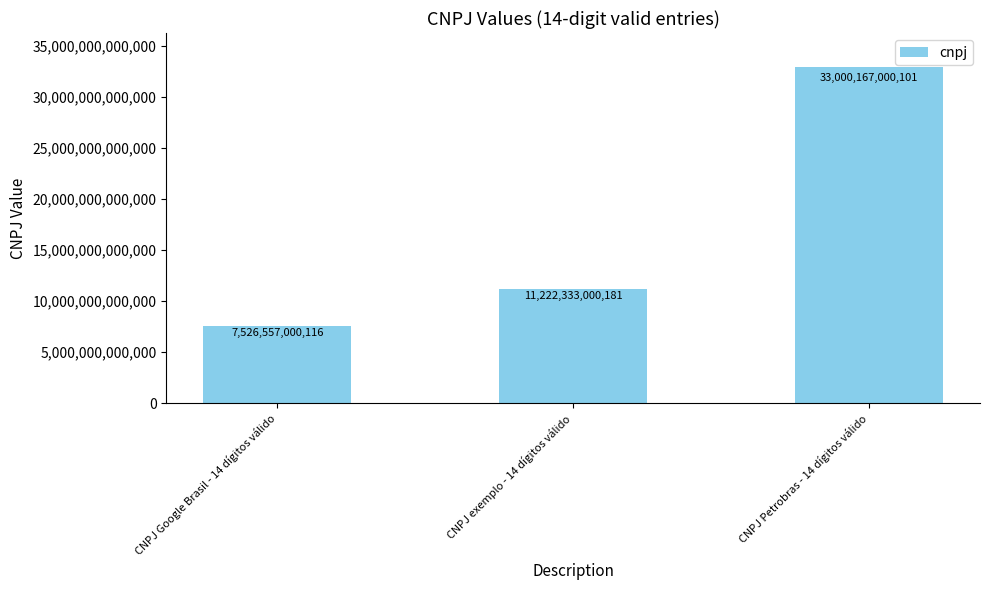

List the labels in order of value, largest first.

CNPJ Petrobras - 14 dígitos válido, CNPJ exemplo - 14 dígitos válido, CNPJ Google Brasil - 14 dígitos válido